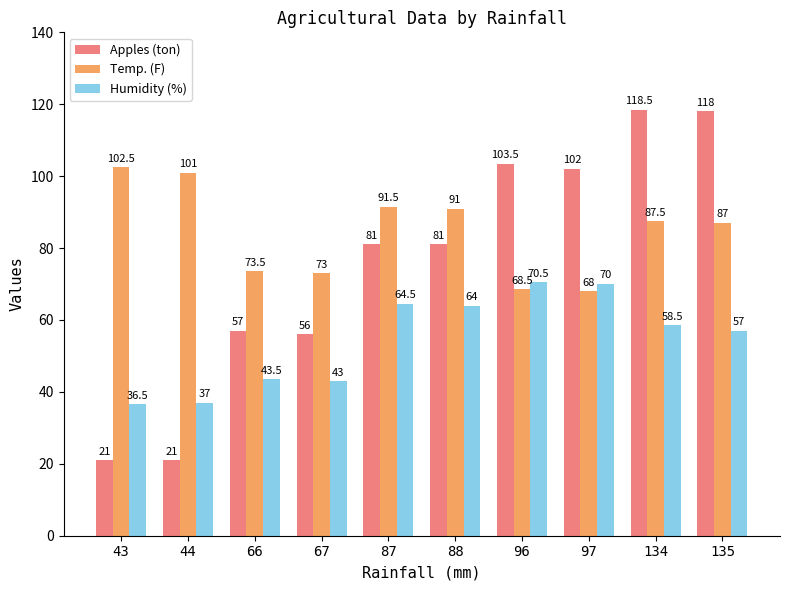

Rank the series at 66 from lowest to highest value.

Humidity (%), Apples (ton), Temp. (F)